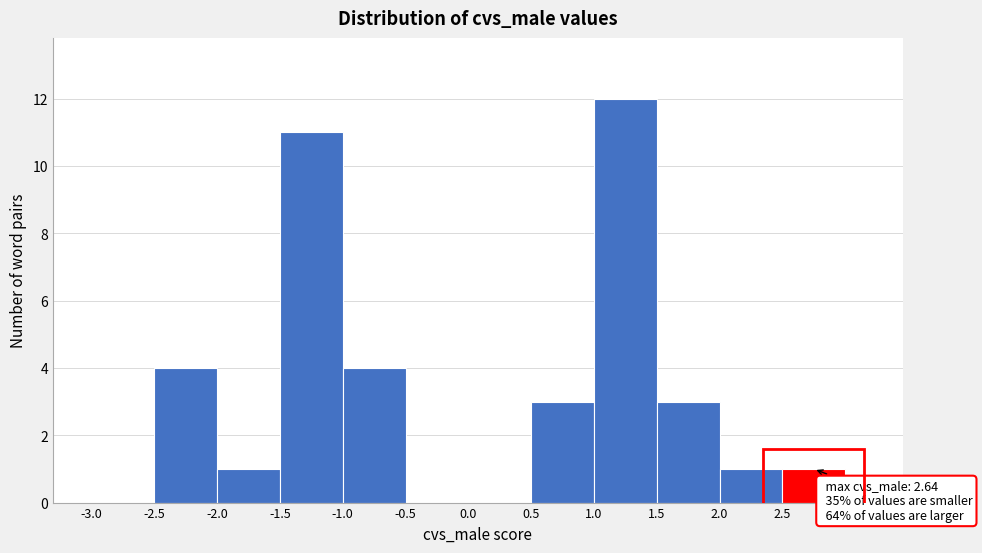

Which range on the x-axis has the tallest bar?

1.0 to 1.5